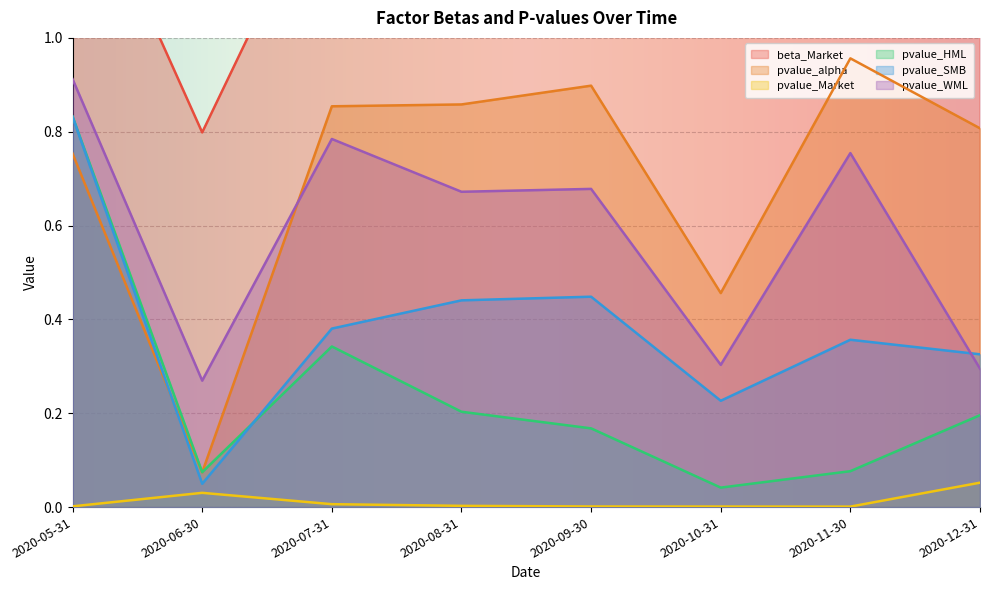

In beta_Market, how many points are lower than both neighbors (excluding endpoints)?

3